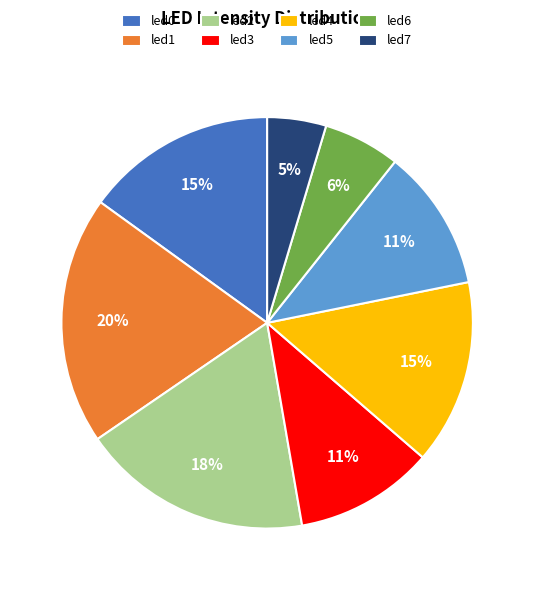

Is led5 the majority of the pie?

No